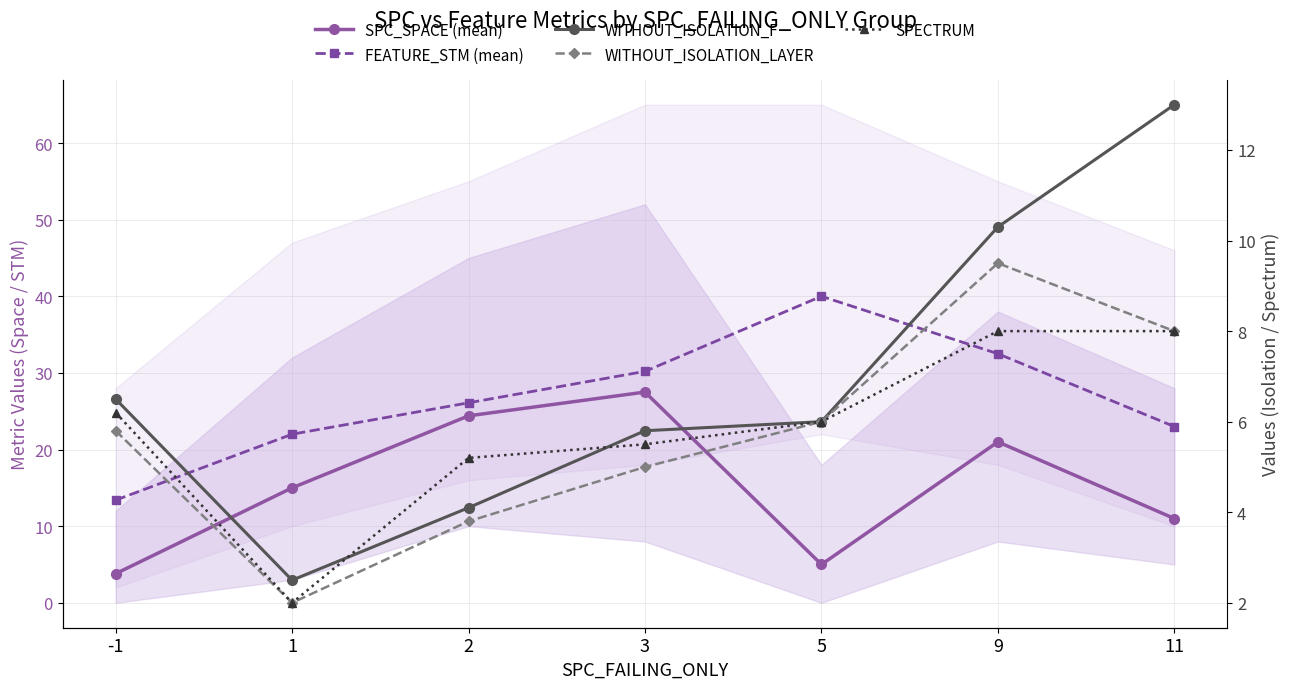

What is the difference between the highest and lowest values at 3?

25.2